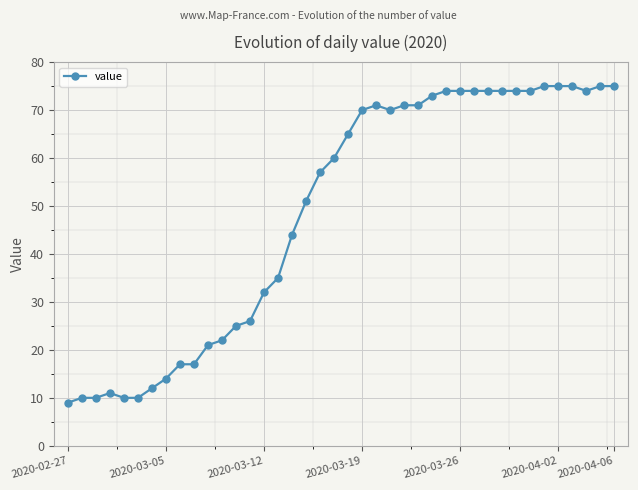

What is the average value?

49